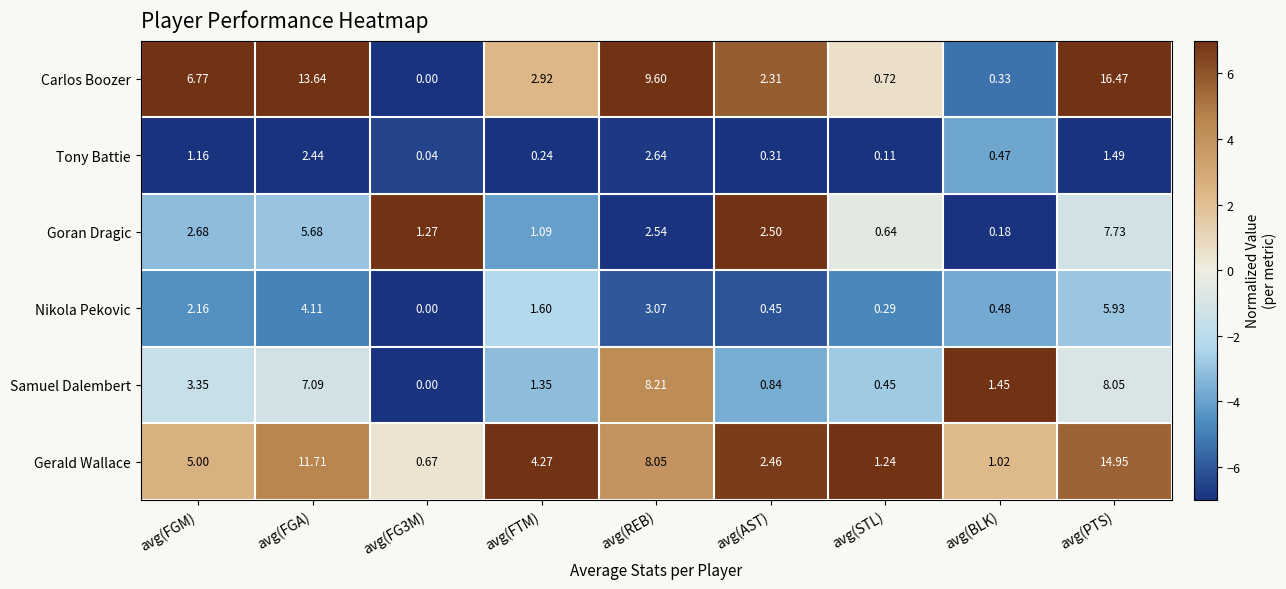

How many positive values does the Nikola Pekovic series have?

8